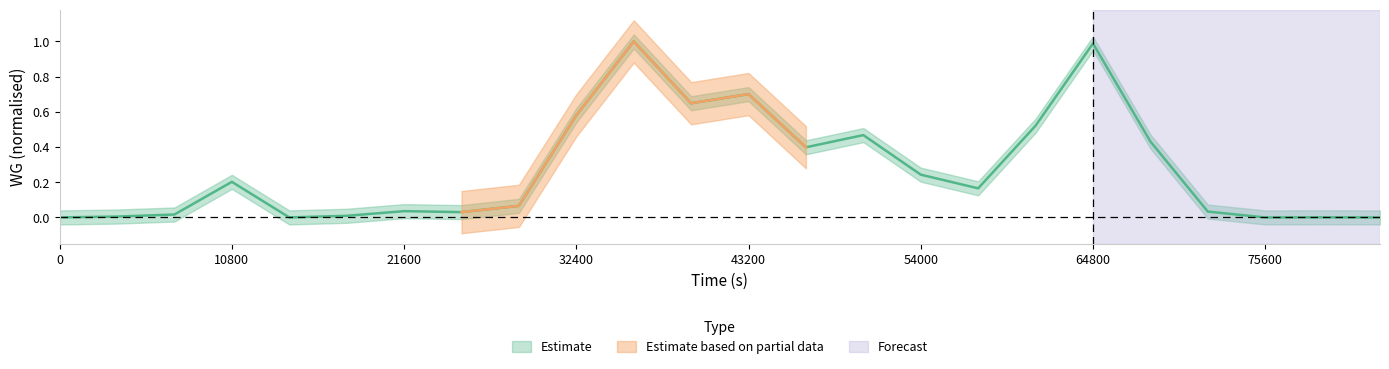

Which category has the highest value across all series?

36000